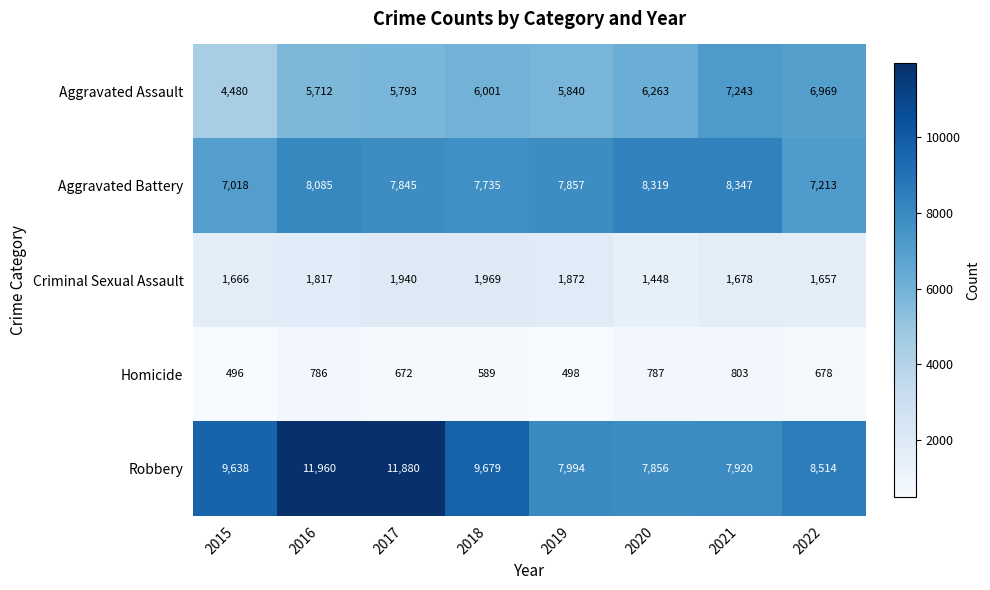

The value of Aggravated Assault at 2020 is 9792. True or false?

False